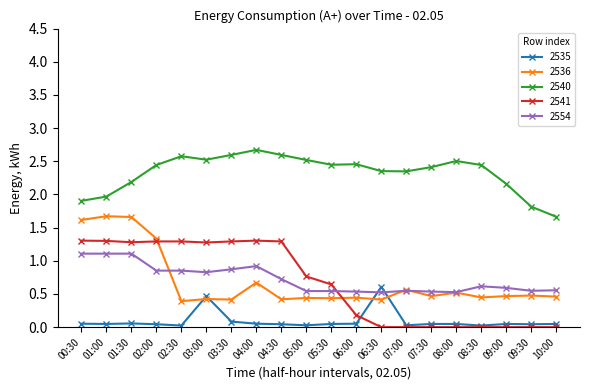

List the series in order of their peak value, lowest first.

2535, 2554, 2541, 2536, 2540